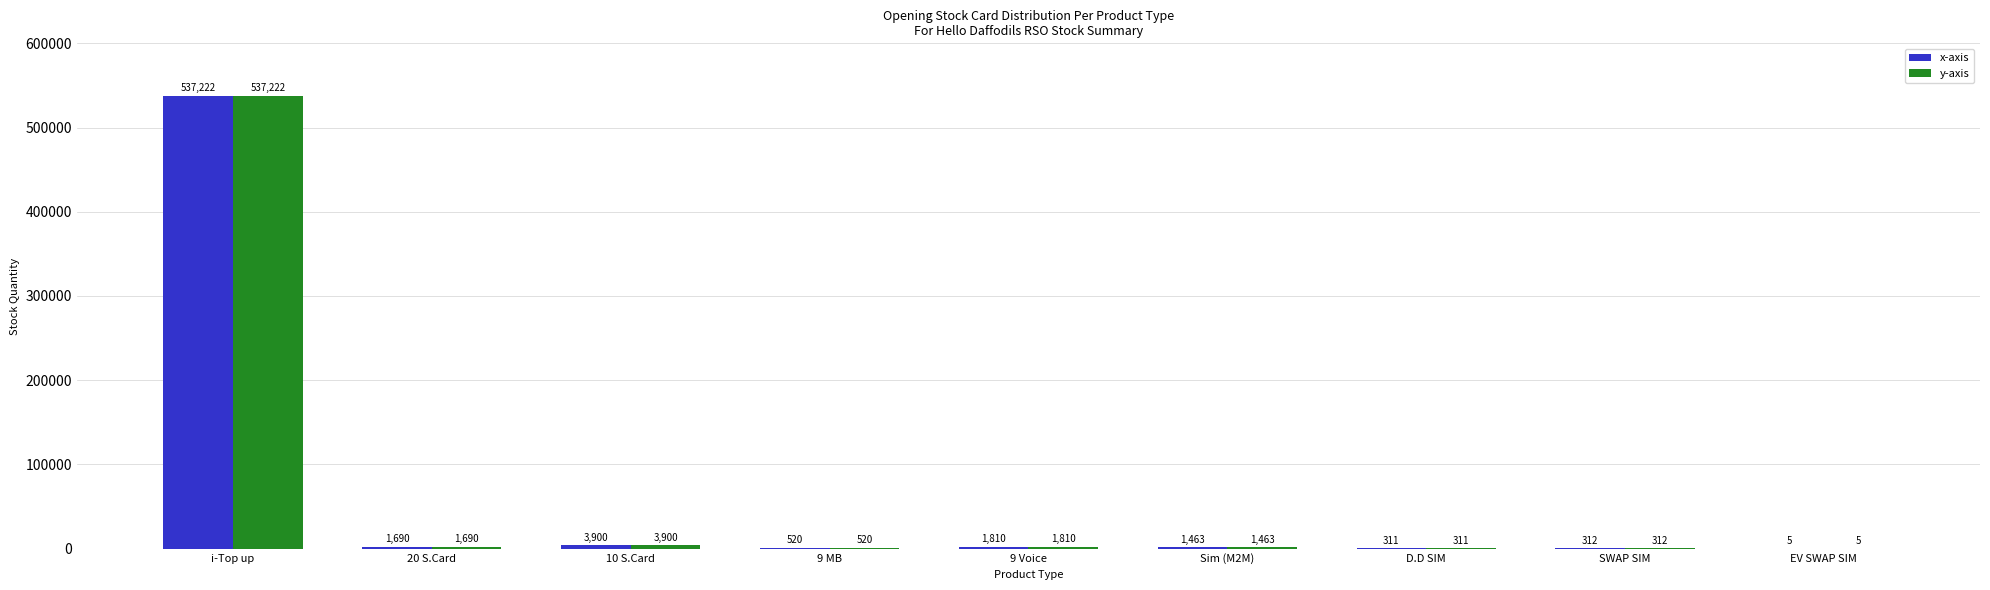

What is the maximum value shown in the chart?

537222